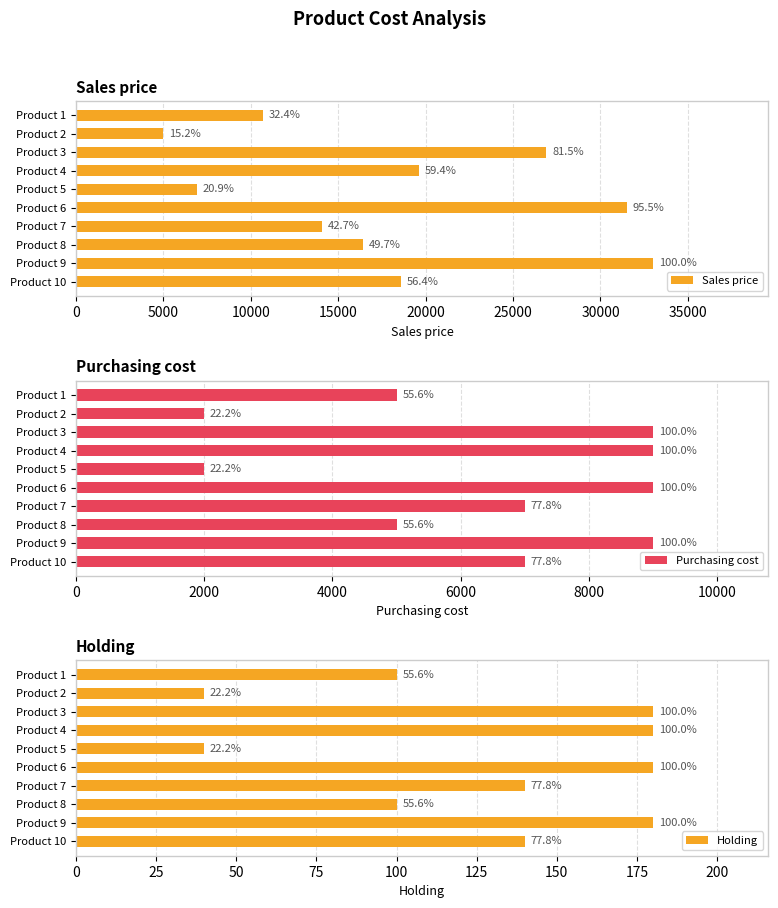

Which series changed the most between Product 5 and Product 7?

Sales price